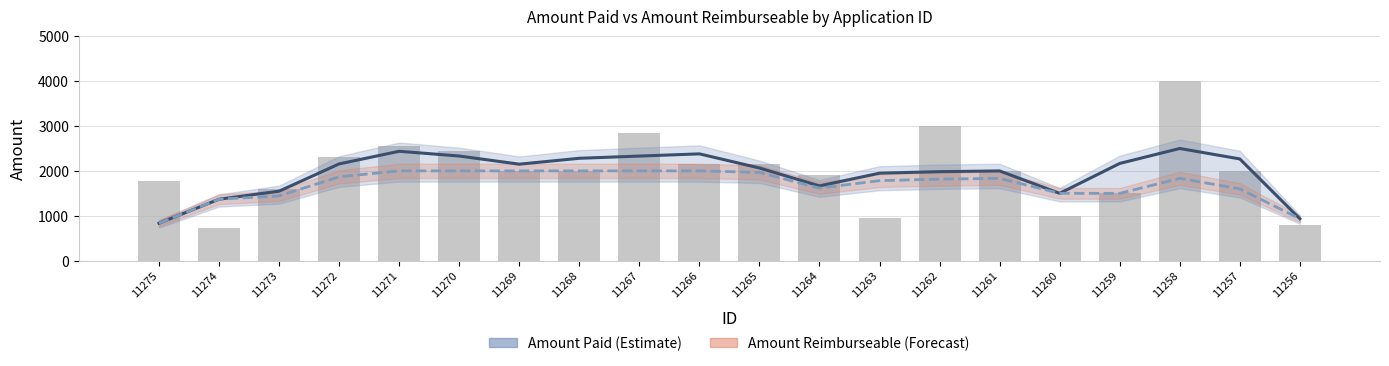

What is the spread (max minus min) of values at 11261?

166.3